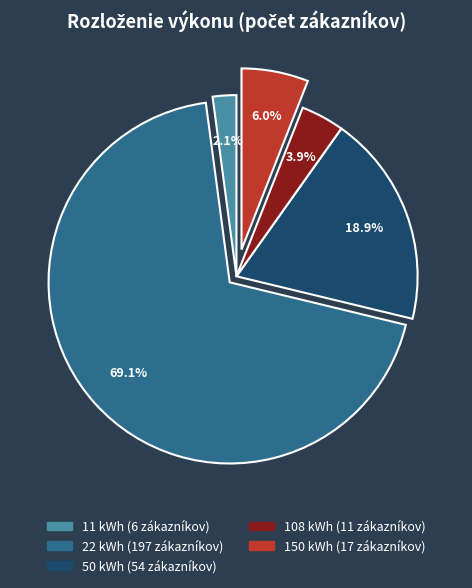

Count the number of slices in the pie.

5